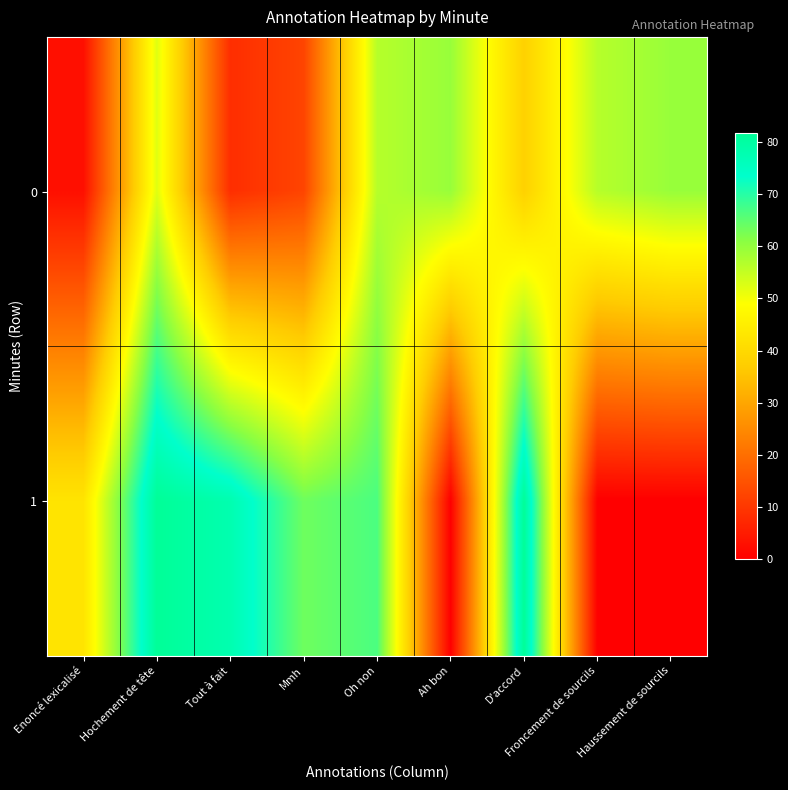

Count the number of data series in this chart.

2